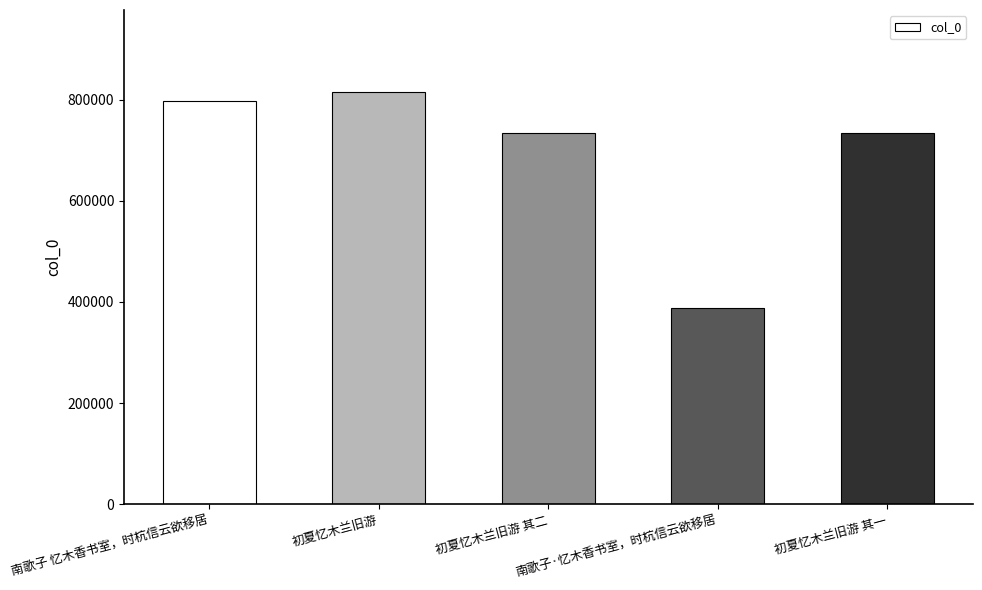

What is the label of the 4th bar from the left?

南歌子·忆木香书室，时杭信云欲移居